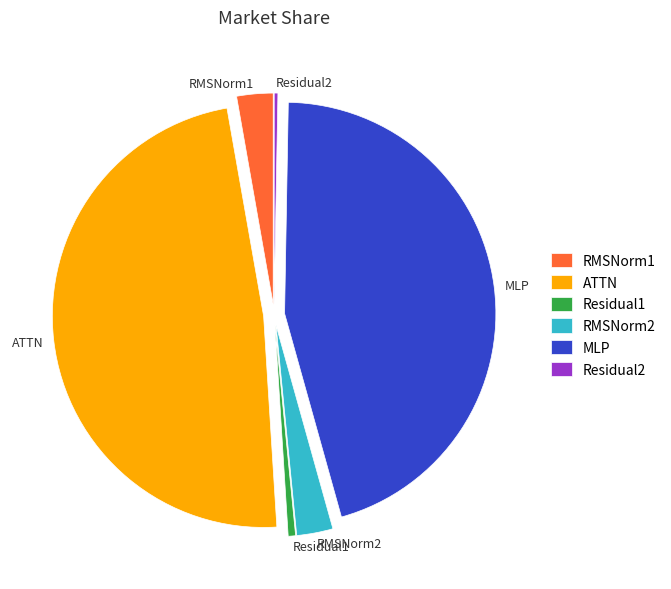

Do MLP and Residual1 together represent more than half of the pie?

No